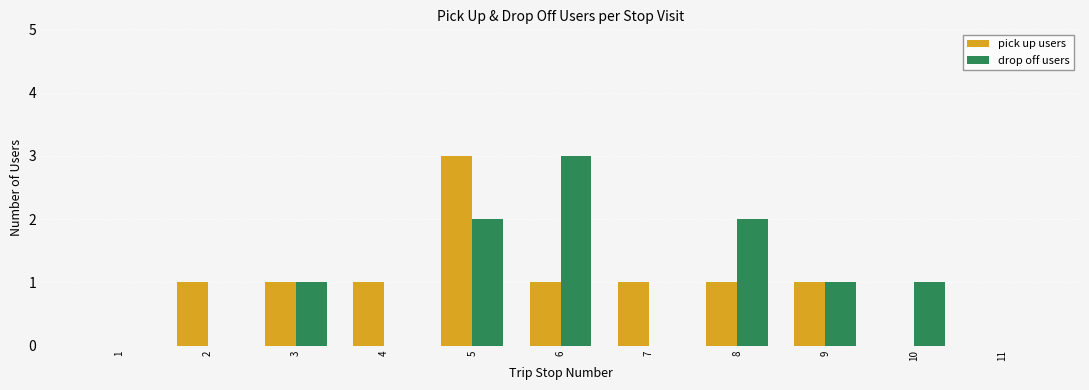

What is the maximum value shown in the chart?

3